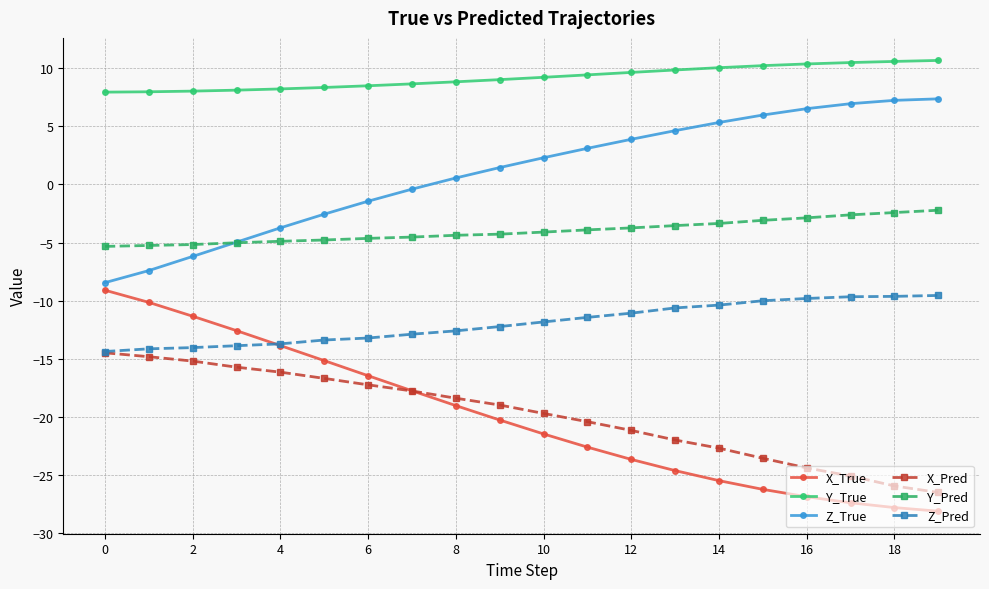

Which series has the largest total across all categories?

Y_True